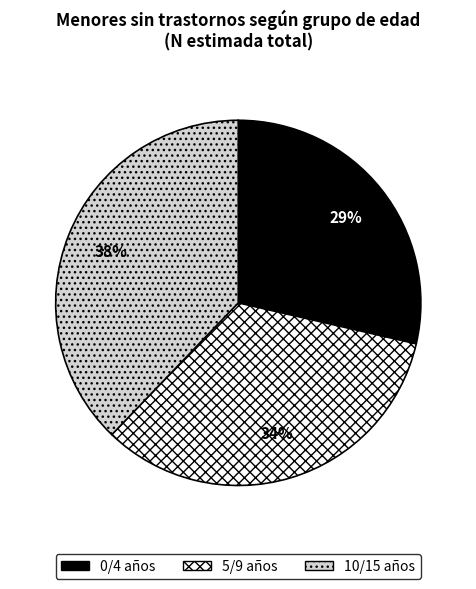

Is there a majority slice in this chart?

No